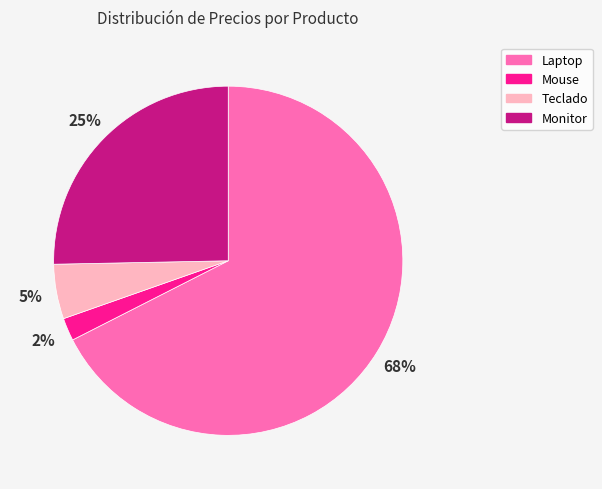

Does Mouse account for over 50% of the chart?

No